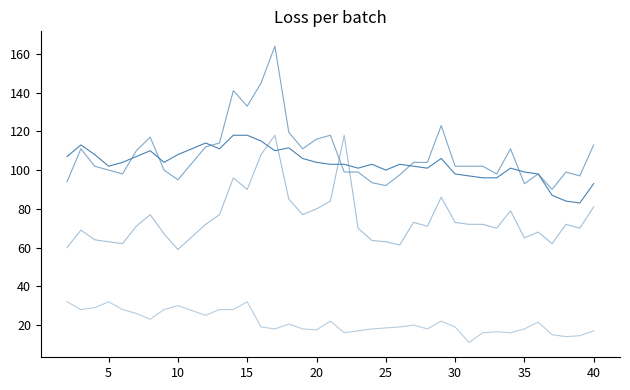

Does the chart have visible grid lines?

No